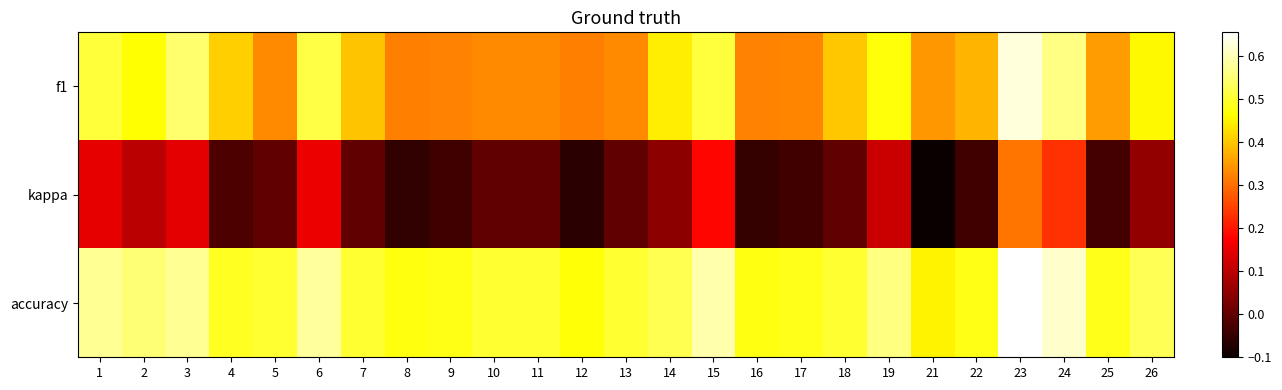

Which series changed the most between 2 and 6?

kappa